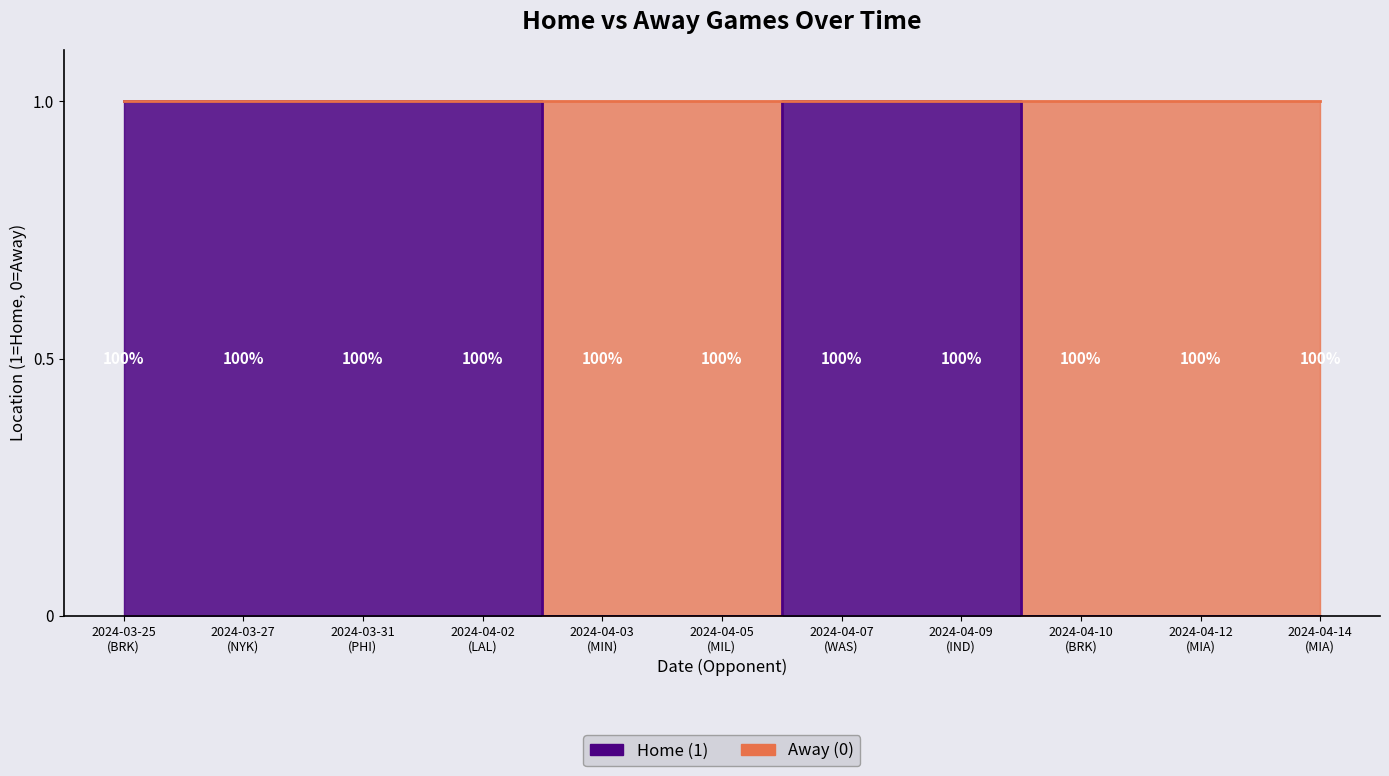

How many values are between 0 and 1?

11